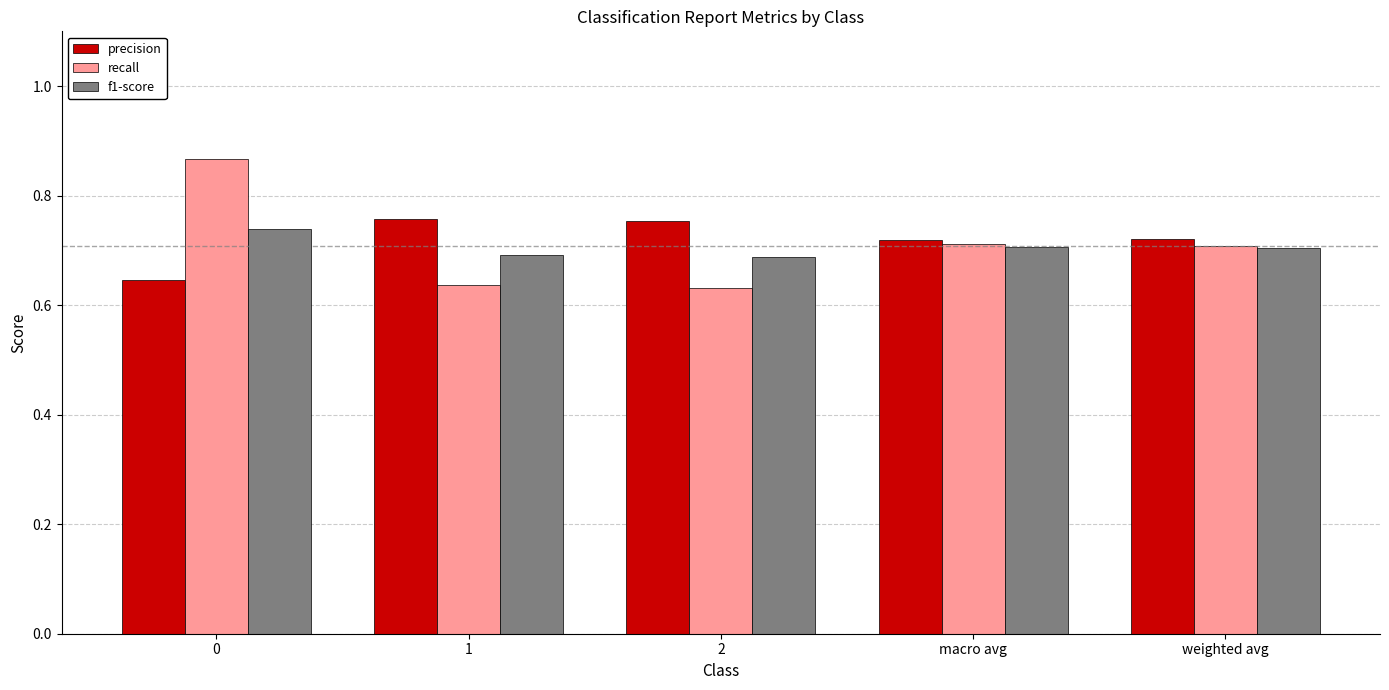

Is it true that f1-score equals 1.3 at weighted avg?

False